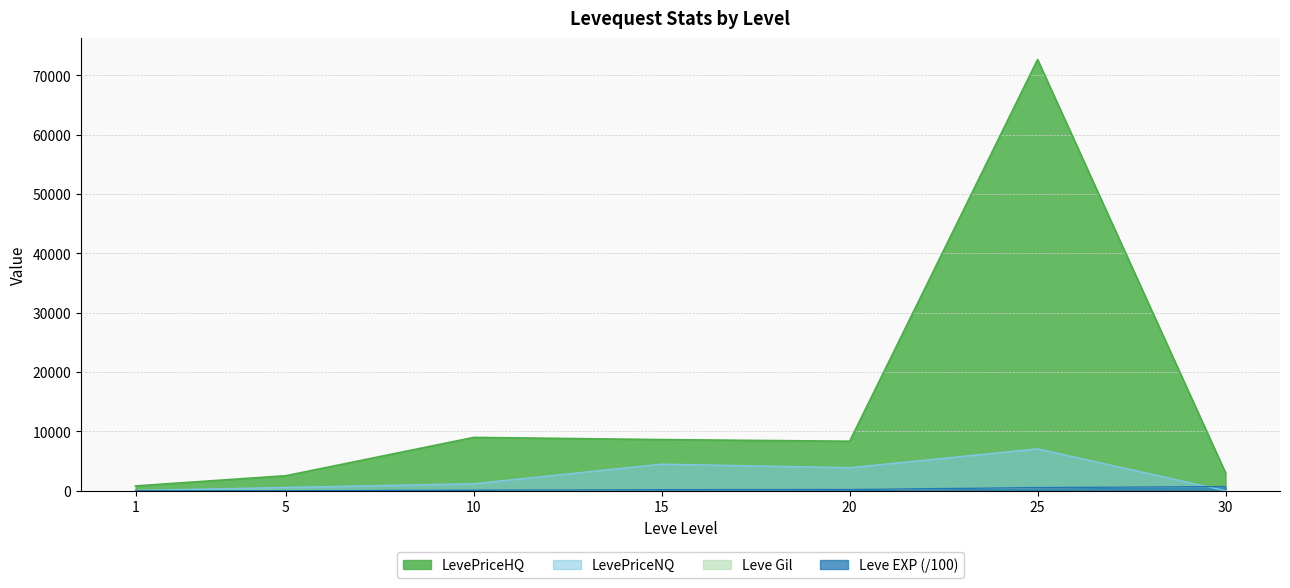

How many interior local valleys does the LevePriceHQ series have?

1